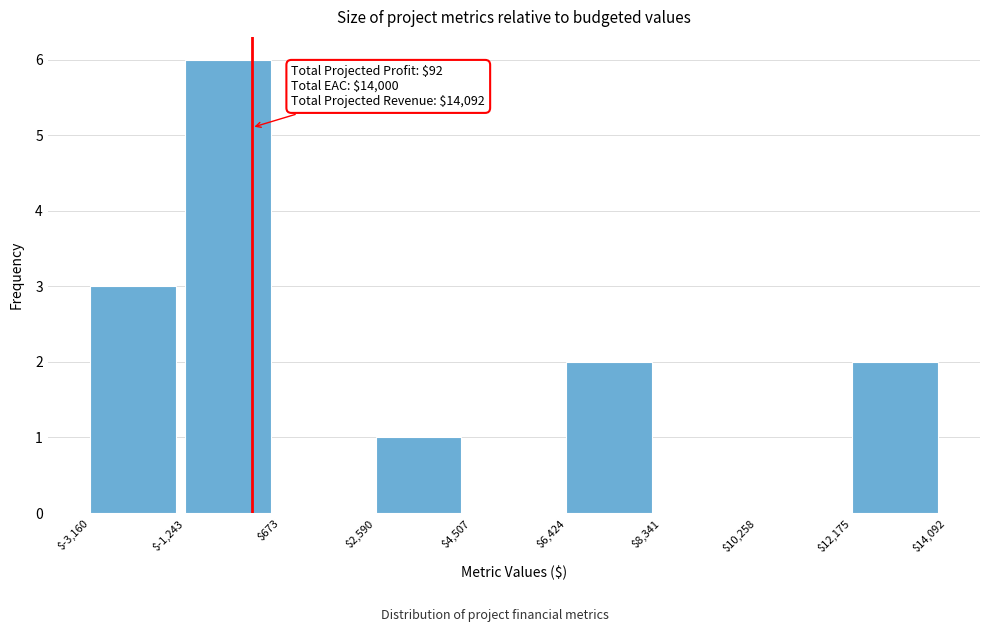

Over which range of the x-axis is the bar tallest?

$-1,243 to $673